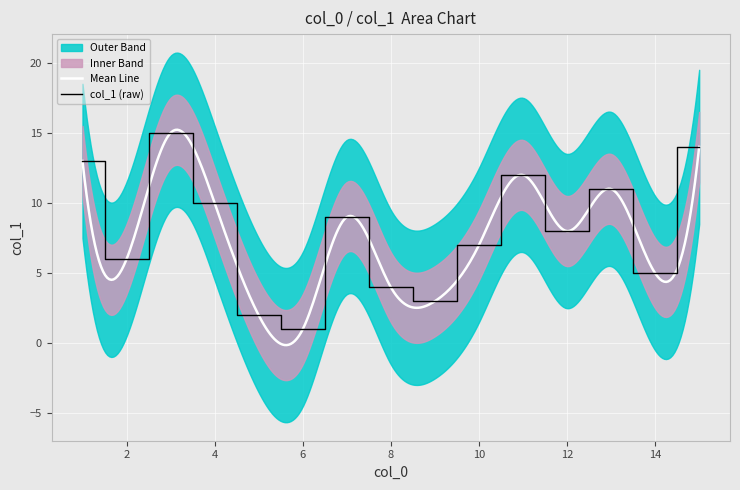

Rank the categories by value from lowest to highest.

6, 5, 9, 8, 14, 2, 10, 12, 7, 4, 13, 11, 1, 15, 3